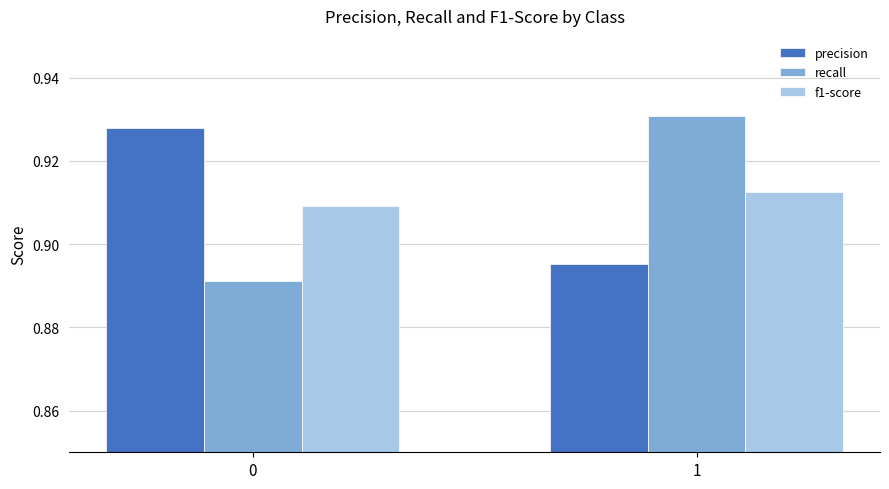

What are all the series names shown in the legend?

precision, recall, f1-score